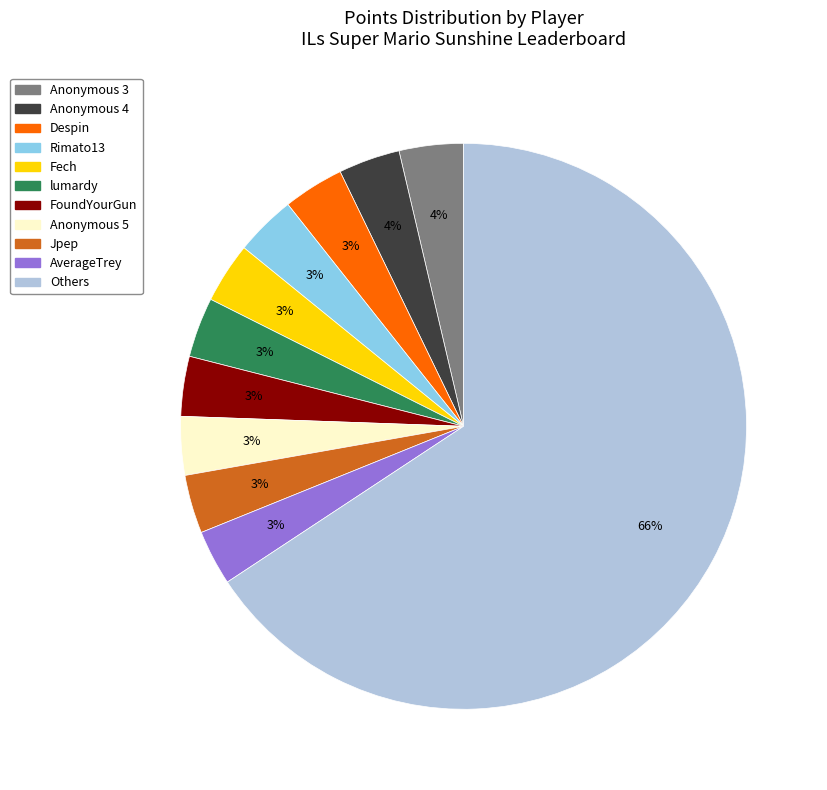

To the nearest percent, what is the average slice percentage?

9%